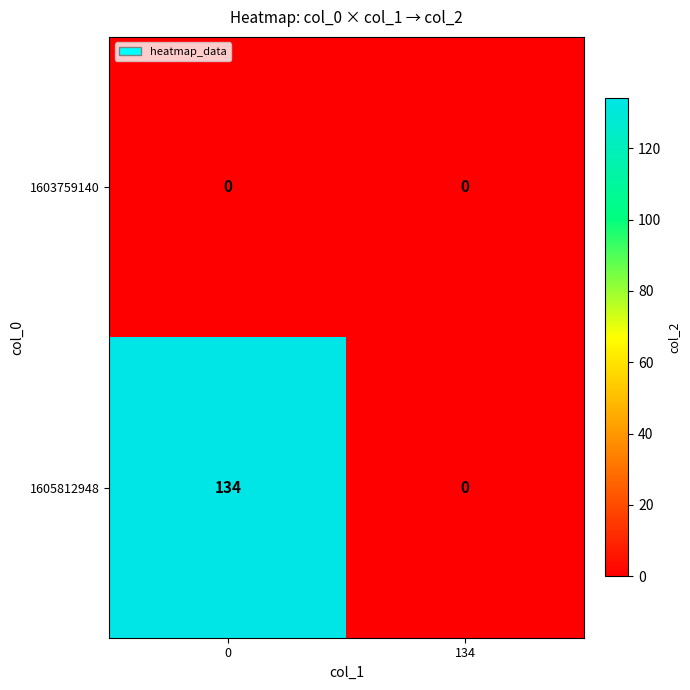

Rank the series by their maximum value, from lowest to highest.

1603759140, 1605812948